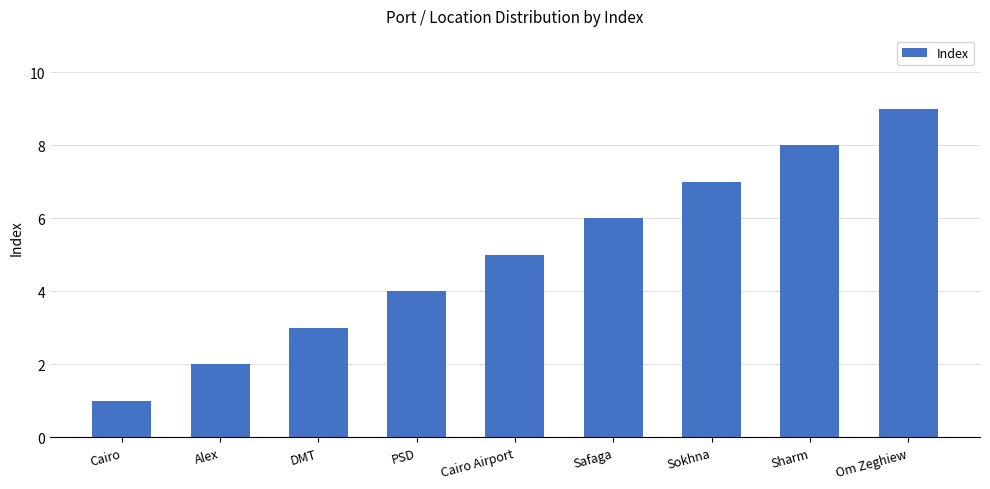

Reading right to left, extract all data points from this chart.

9	8	7	6	5	4	3	2	1